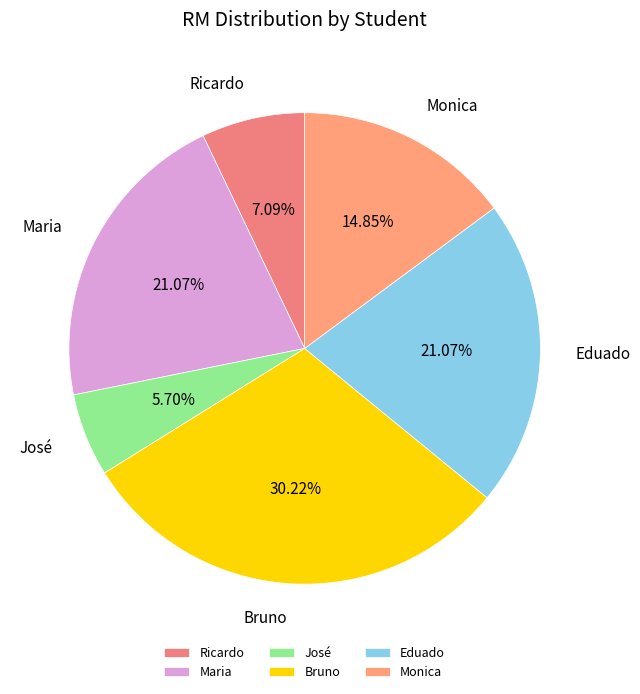

What is the ratio of the value at Bruno to the value at Monica?

2.0